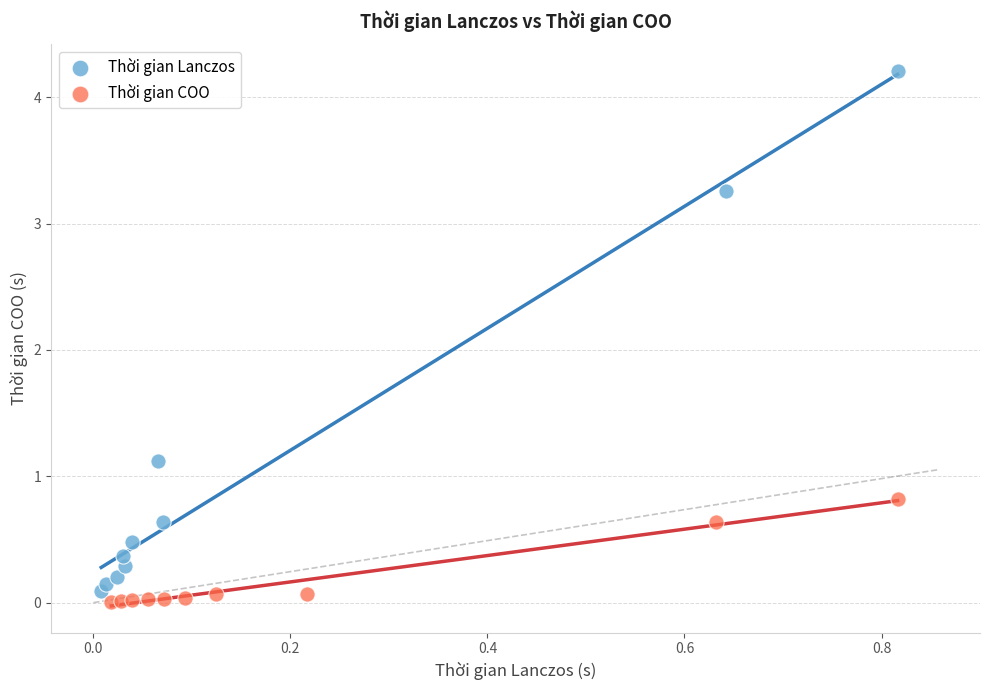

Which series contains the lowest Y value?

Thời gian COO